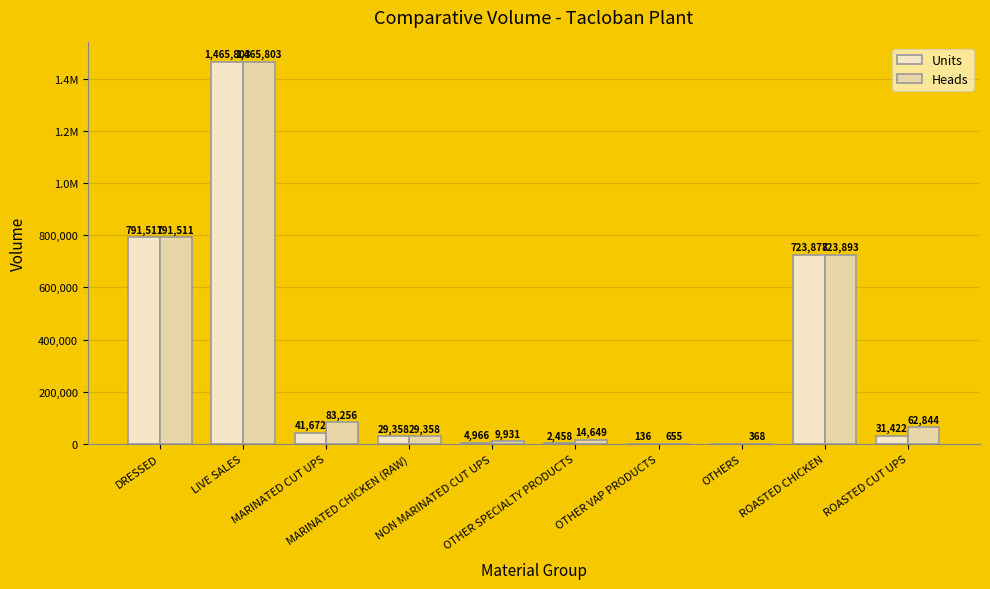

Reading left to right, transcribe all the data shown in this chart.

Units: DRESSED=791511.0	LIVE SALES=1465803.0	MARINATED CUT UPS=41672.0	MARINATED CHICKEN (RAW)=29358.0	NON MARINATED CUT UPS=4965.5	OTHER SPECIALTY PRODUCTS=2458.5	OTHER VAP PRODUCTS=136.5	OTHERS=0.0	ROASTED CHICKEN=723878.0	ROASTED CUT UPS=31422.0
Heads: DRESSED=791511.0	LIVE SALES=1465803.0	MARINATED CUT UPS=83256.0	MARINATED CHICKEN (RAW)=29358.0	NON MARINATED CUT UPS=9931.0	OTHER SPECIALTY PRODUCTS=14649.0	OTHER VAP PRODUCTS=655.0	OTHERS=368.0	ROASTED CHICKEN=723893.0	ROASTED CUT UPS=62844.0